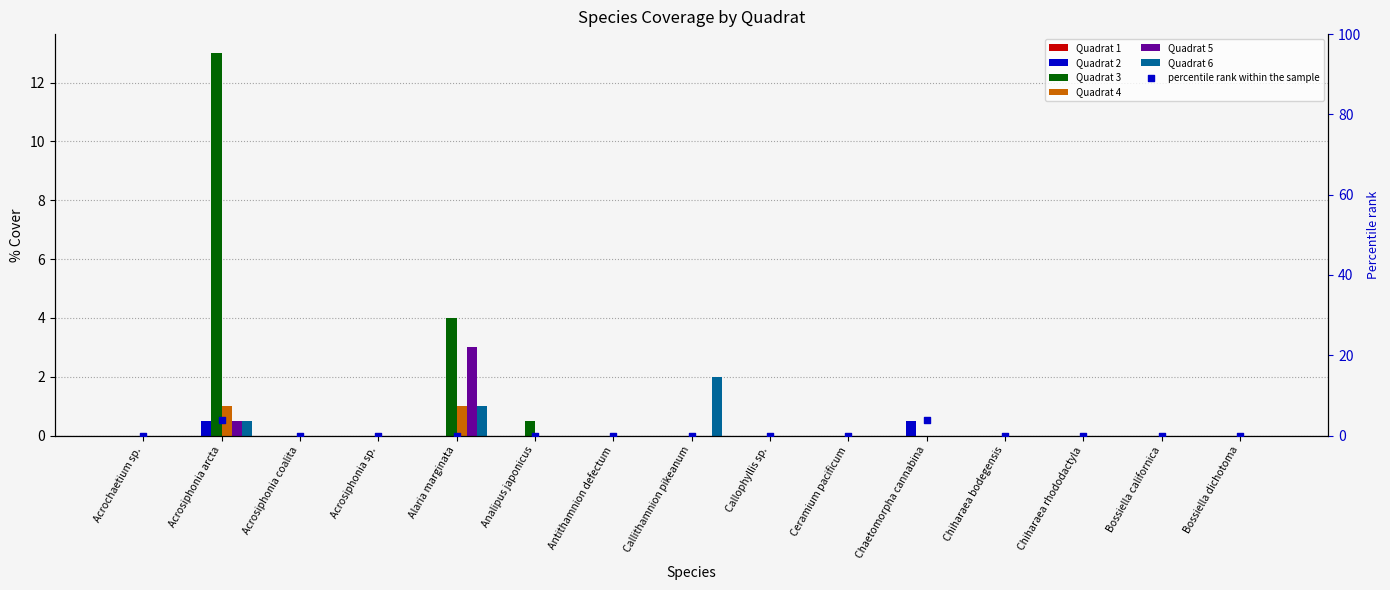

Which series contains the highest Y value?

Quadrat 3